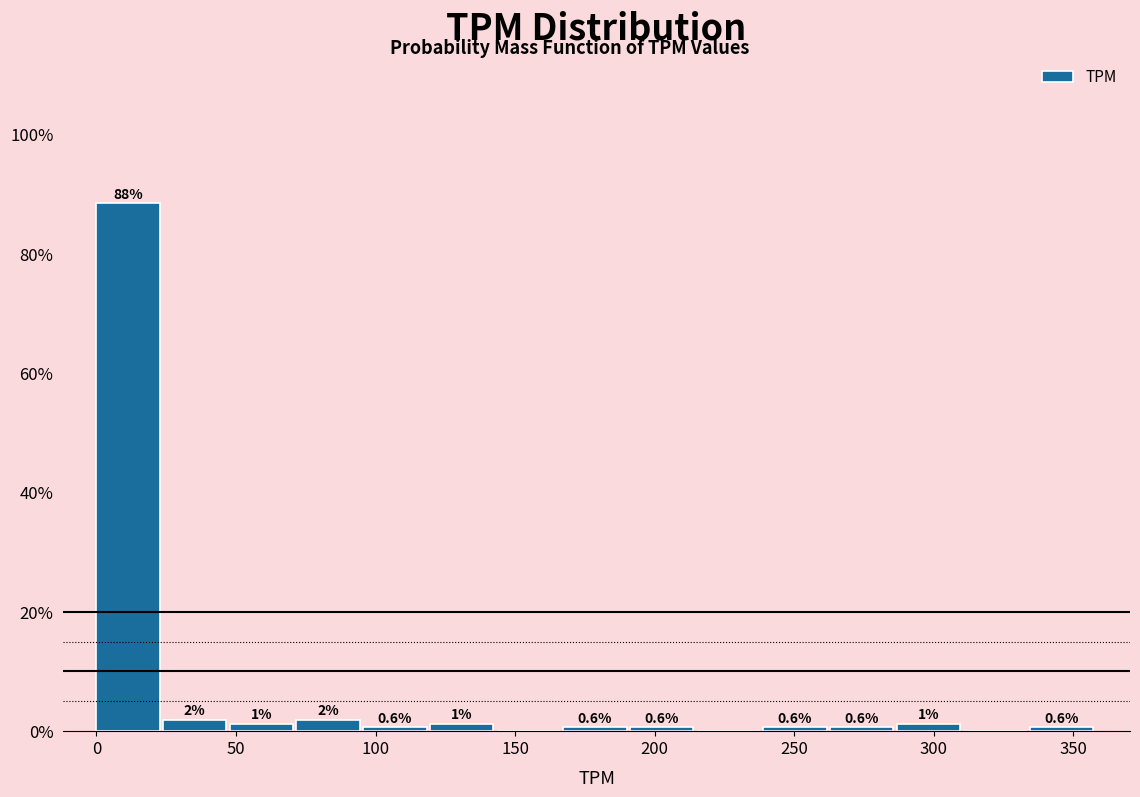

Over which range of the x-axis is the bar tallest?

0 to 25